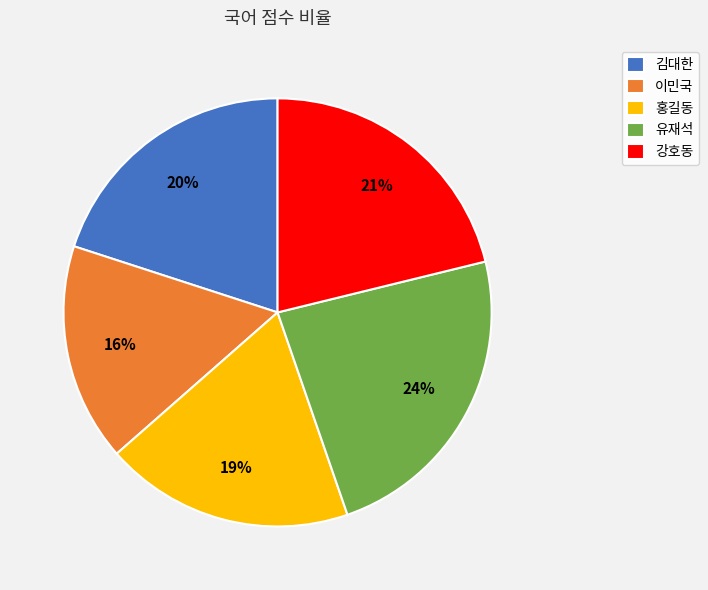

To the nearest percent, what is the average slice percentage?

20%